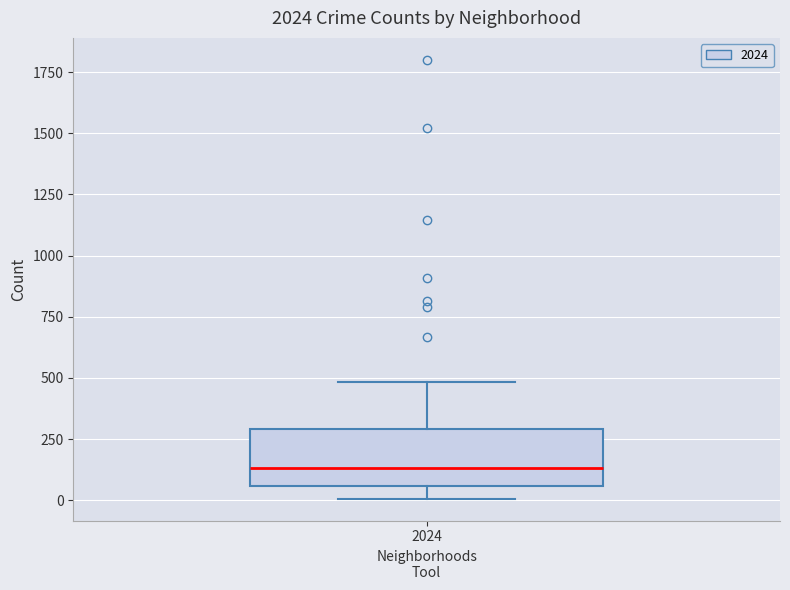

Where does the upper whisker of the box at x = 2024 end on the y-axis? The values are not printed on the chart, so give them approximately, as read against the axis.

500